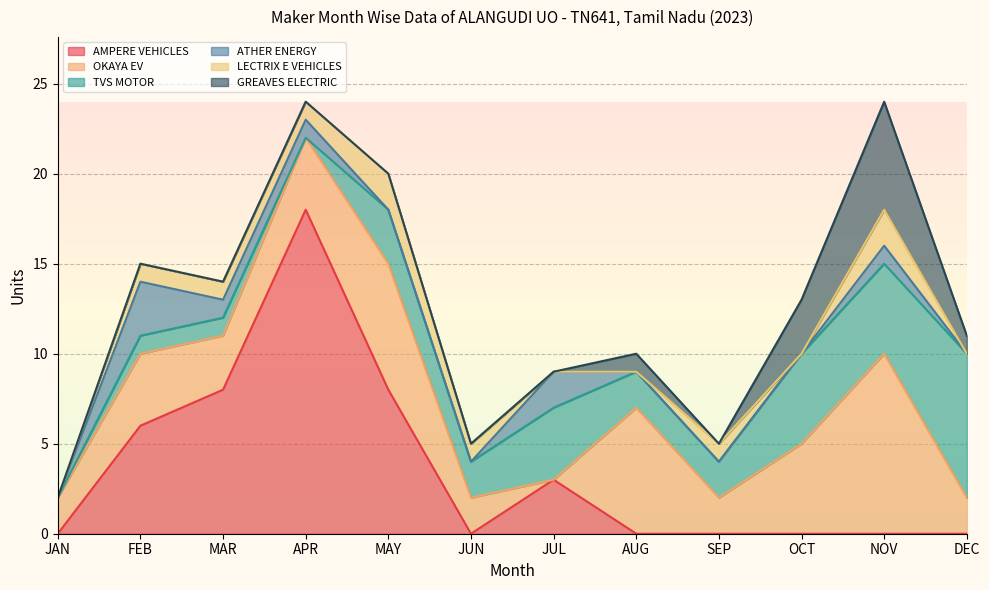

Reading right to left, what are all the values shown in this chart?

AMPERE VEHICLES: DEC=0	NOV=0	OCT=0	SEP=0	AUG=0	JUL=3	JUN=0	MAY=8	APR=18	MAR=8	FEB=6	JAN=0
OKAYA EV: DEC=2	NOV=10	OCT=5	SEP=2	AUG=7	JUL=0	JUN=2	MAY=7	APR=4	MAR=3	FEB=4	JAN=2
TVS MOTOR: DEC=8	NOV=5	OCT=5	SEP=2	AUG=2	JUL=4	JUN=2	MAY=3	APR=0	MAR=1	FEB=1	JAN=0
ATHER ENERGY: DEC=0	NOV=1	OCT=0	SEP=0	AUG=0	JUL=2	JUN=0	MAY=0	APR=1	MAR=1	FEB=3	JAN=0
LECTRIX E VEHICLES: DEC=0	NOV=2	OCT=0	SEP=1	AUG=0	JUL=0	JUN=1	MAY=2	APR=1	MAR=1	FEB=1	JAN=0
GREAVES ELECTRIC: DEC=1	NOV=6	OCT=3	SEP=0	AUG=1	JUL=0	JUN=0	MAY=0	APR=0	MAR=0	FEB=0	JAN=0